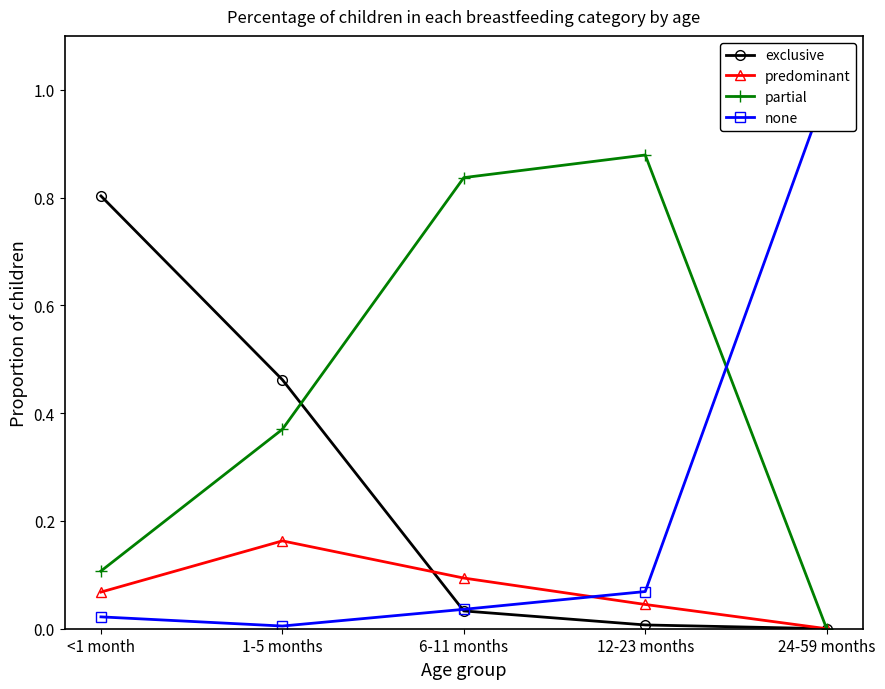

After their last crossing, which series has the higher values: partial or none?

none